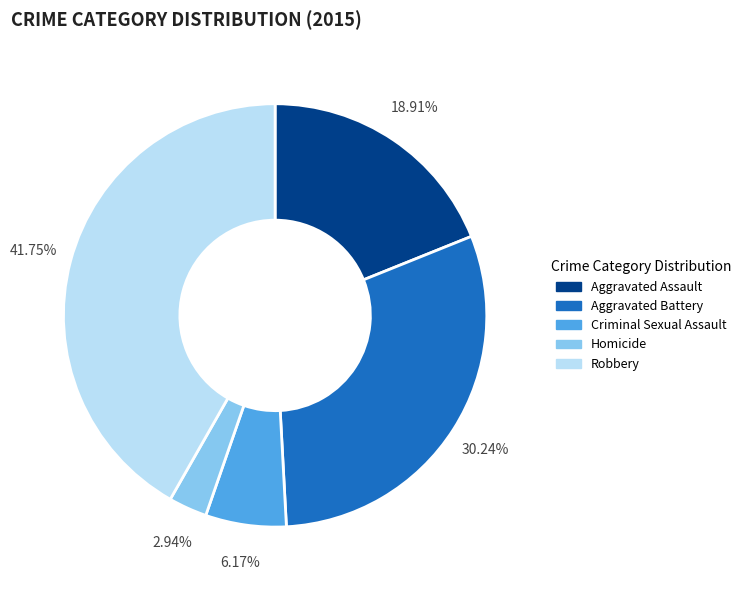

What percentage is NOT represented by Criminal Sexual Assault?

93.8%